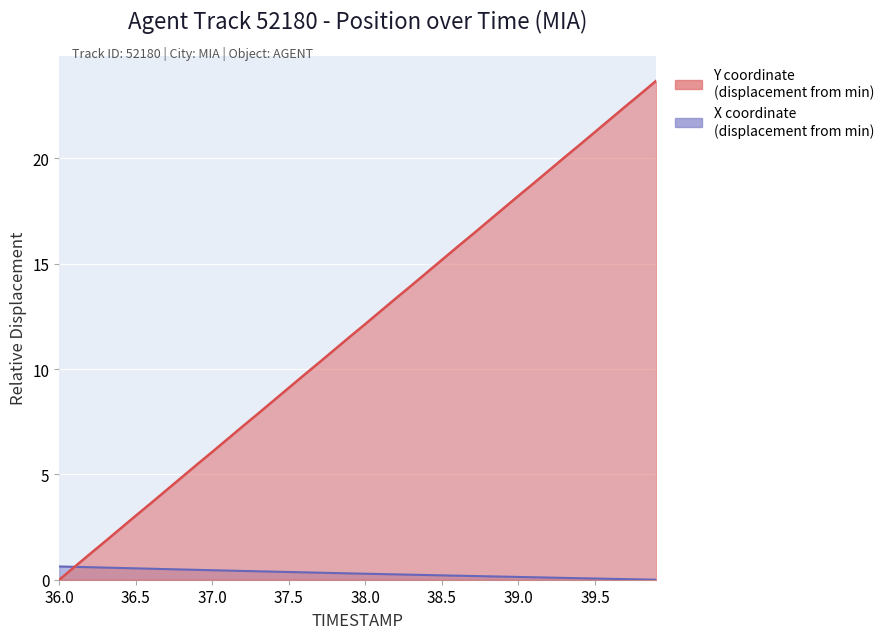

At which category is the sum across all series the highest?

39.9